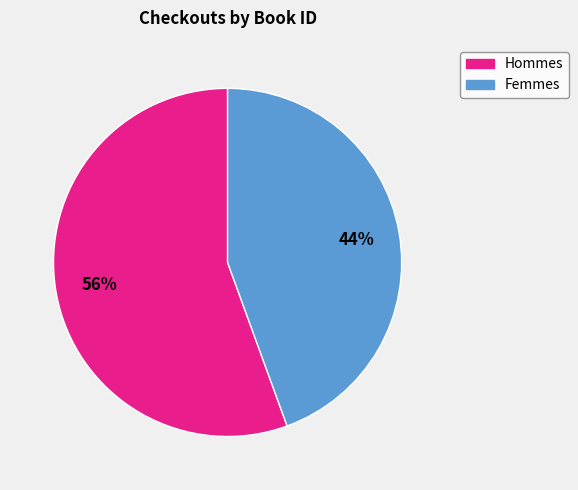

To the nearest percent, what is the average slice percentage?

50%